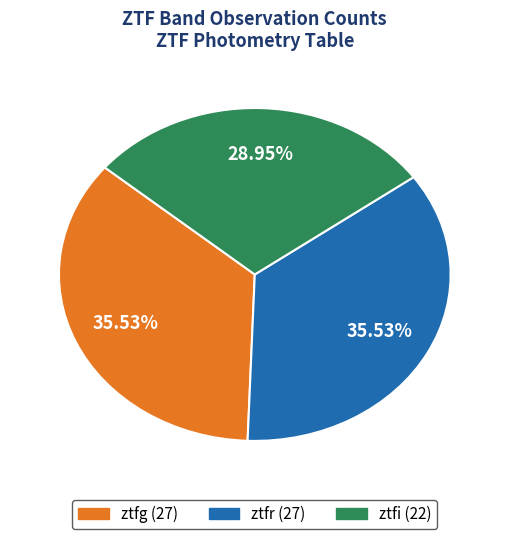

Which category has the smallest portion of the pie?

ztfi